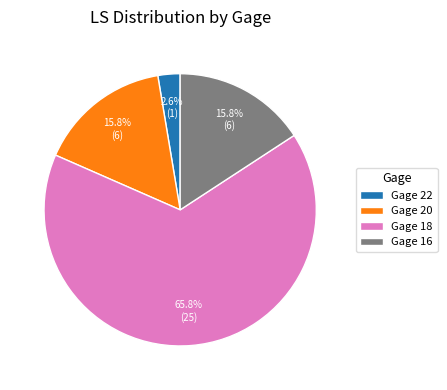

Does Gage 18 account for over 50% of the chart?

Yes